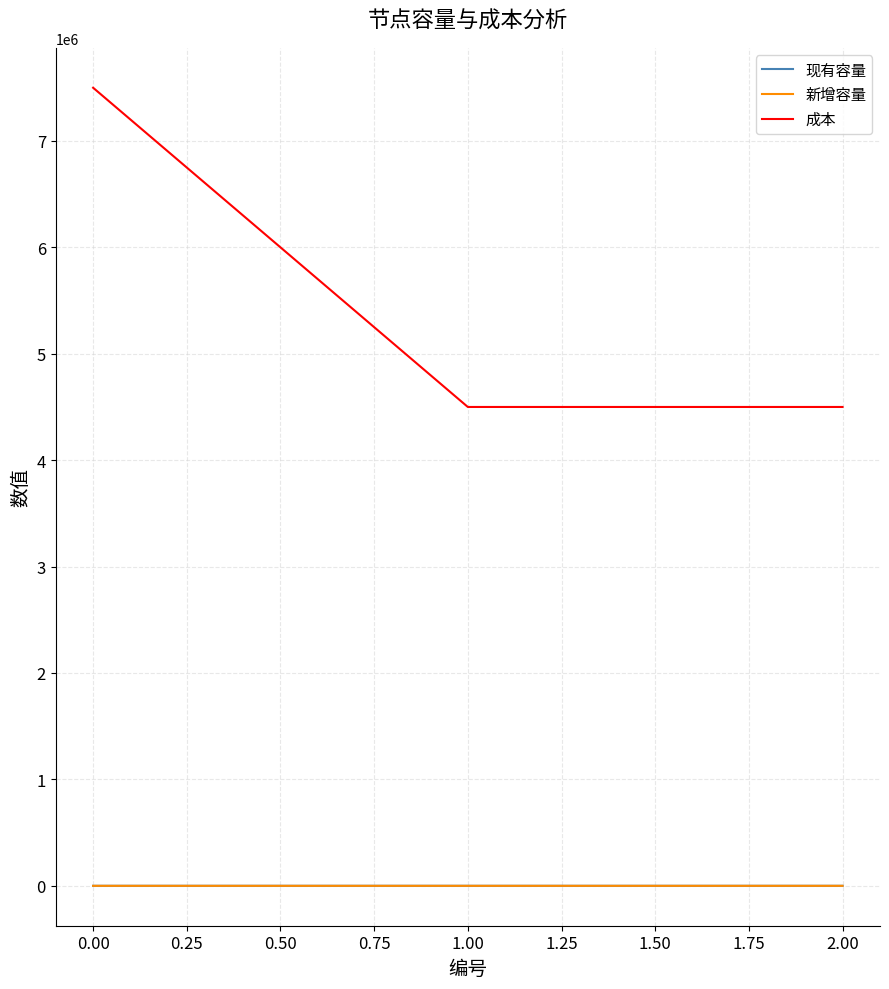

Which series has the largest total across all categories?

成本